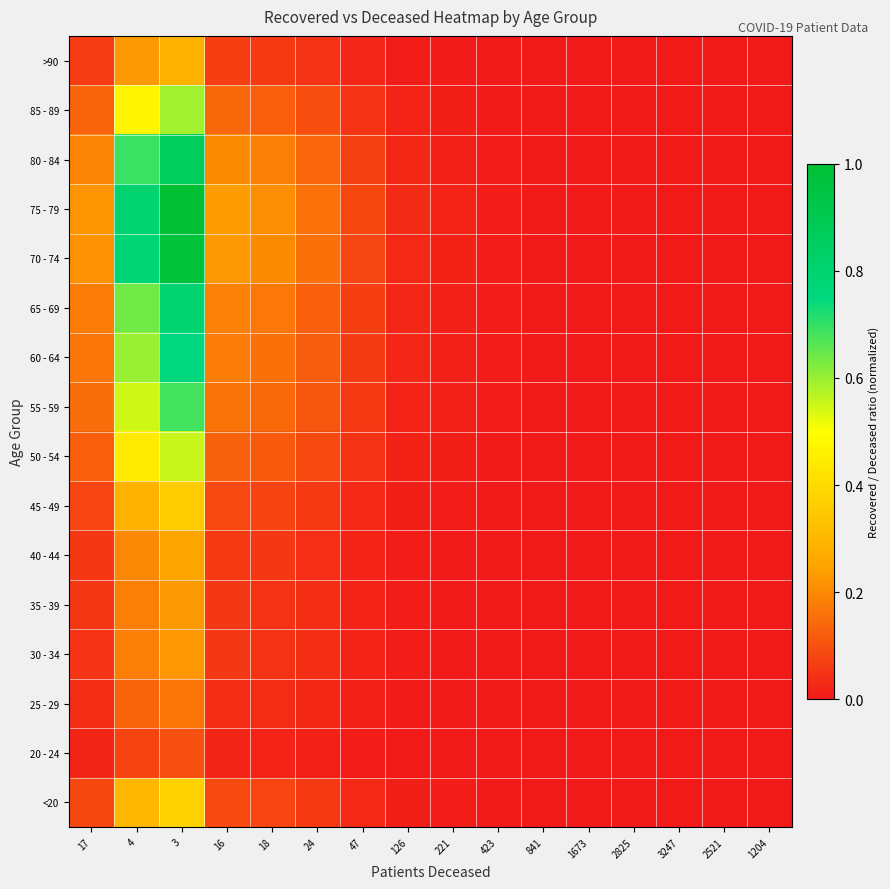

Which has a higher value, 1204 or 3?

3